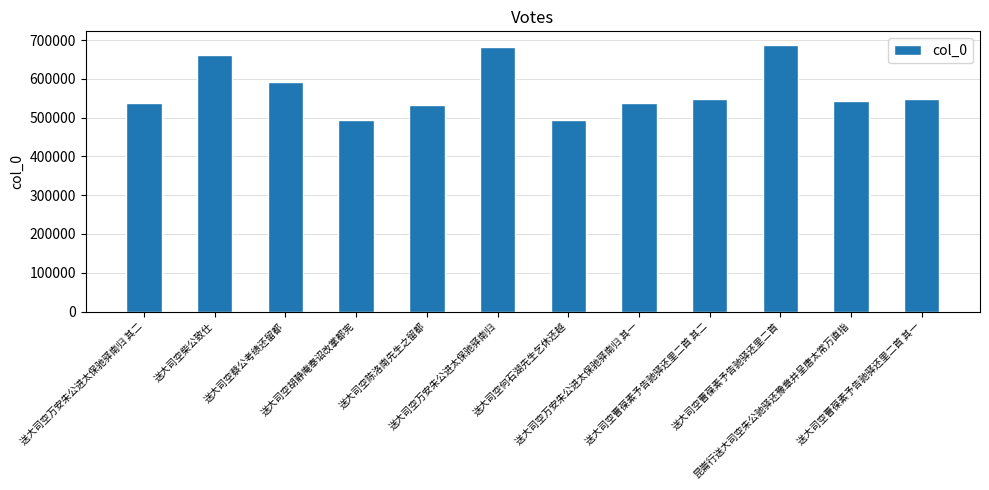

What is the minimum value shown in the chart?

494253